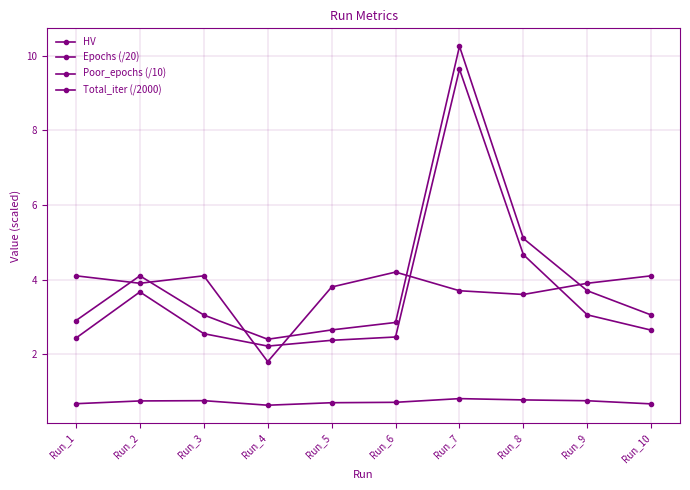

What is the total value across all series at Run_10?

10.5